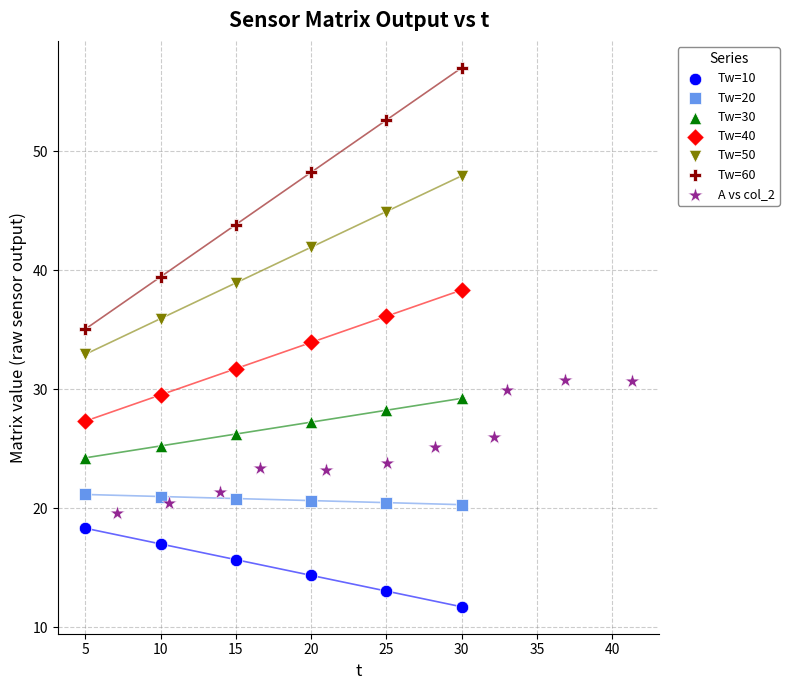

Which series contains the lowest Y value?

Tw=10